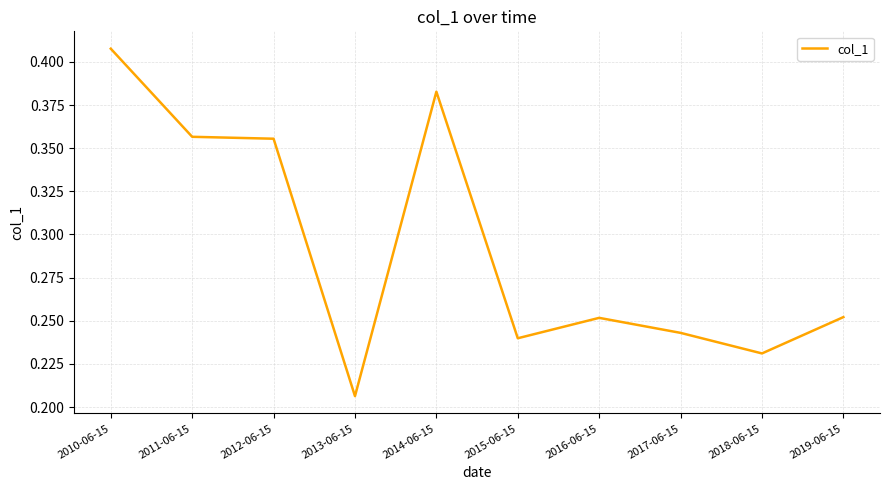

What position from the right is 2010-06-15?

10